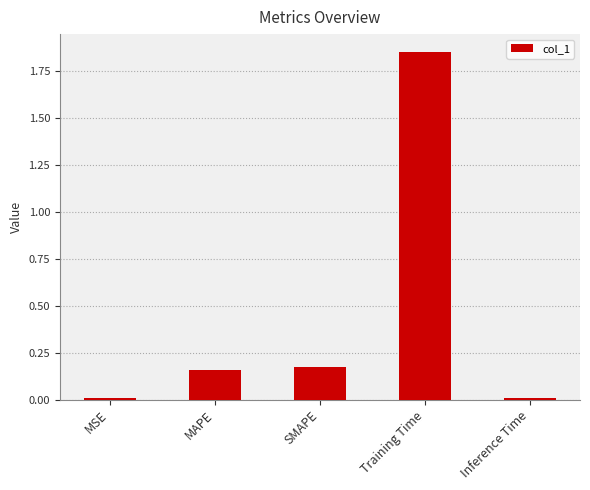

What position from the right is MSE?

5